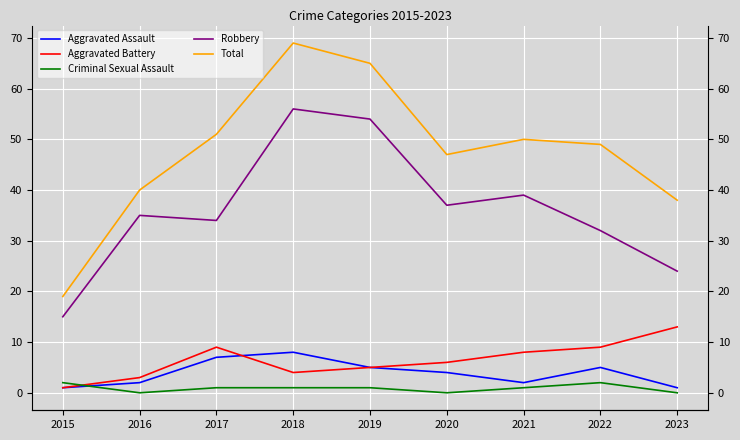

Which has a higher value, 2023 or 2020?

2020